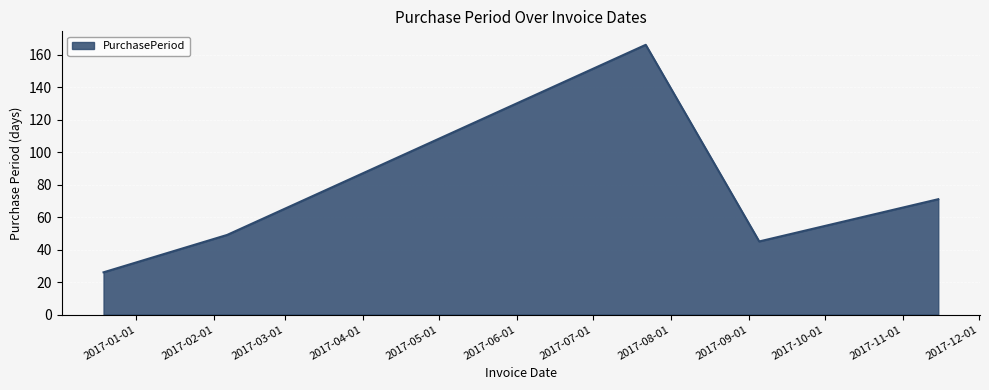

What is the average value?

71